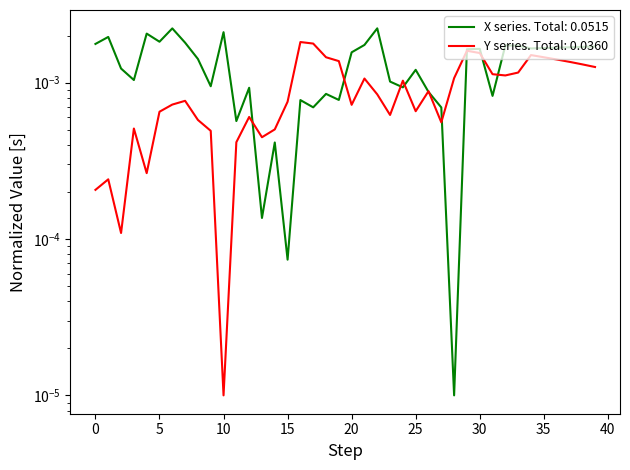

Where do y and x first cross each other?

12 and 13